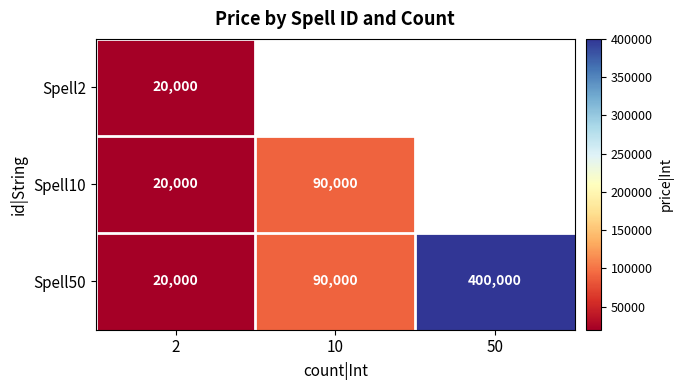

At how many categories does at least one series exceed 221164?

1